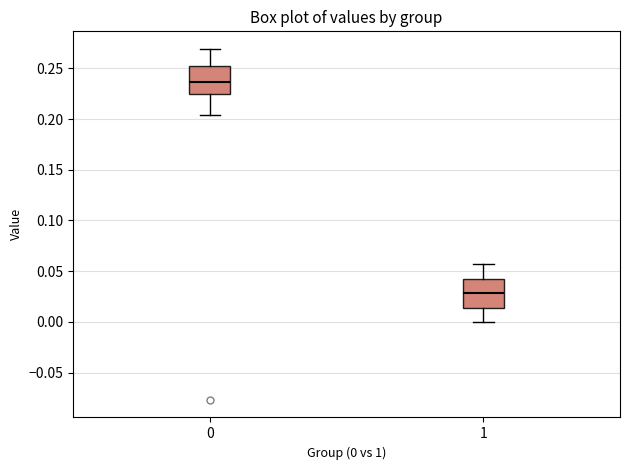

Which box has the lowest median line?

1